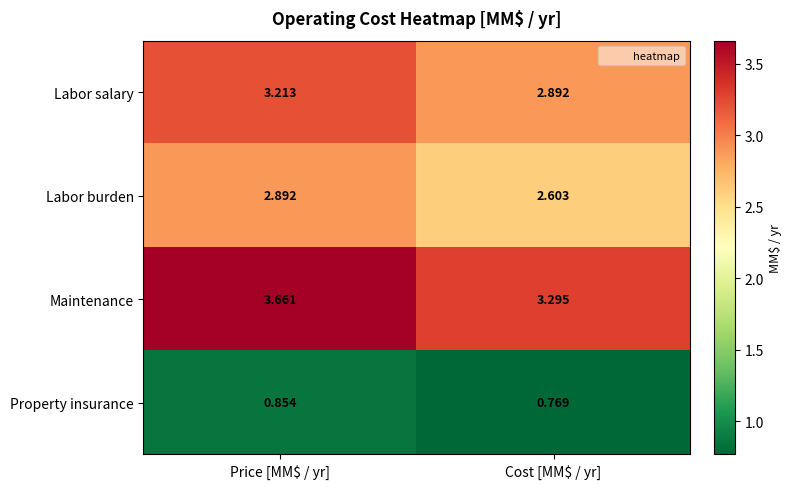

At which category does the chart reach its peak across all series?

Price [MM$ / yr]